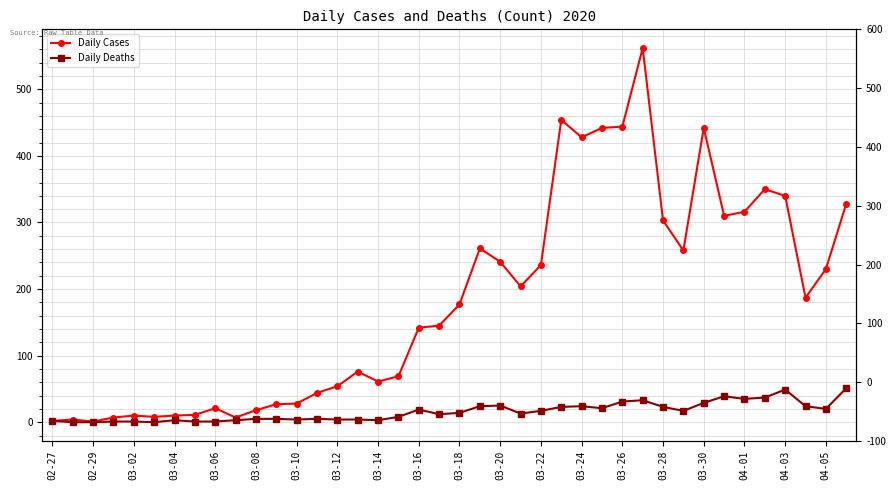

Rank the series by their maximum value, from lowest to highest.

Daily Deaths, Daily Cases